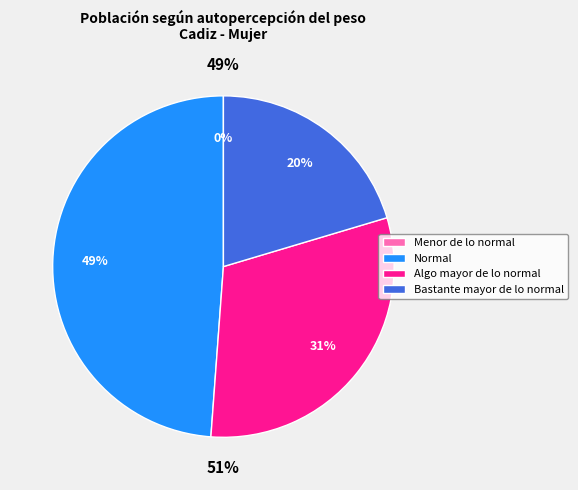

Combined, what portion of the pie is Normal and Bastante mayor de lo normal?

69.2%